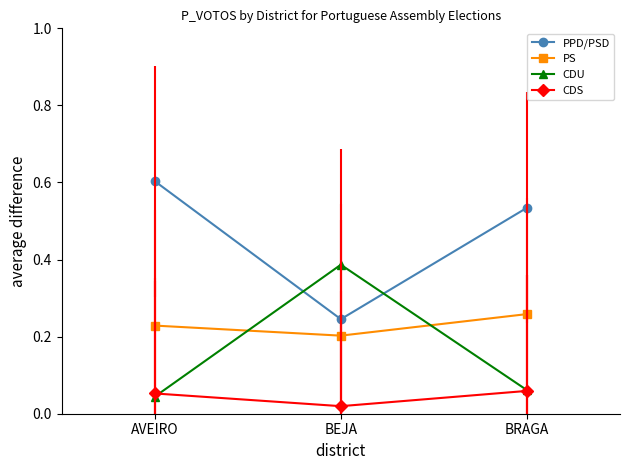

Does the chart display data point markers on the line(s)?

Yes